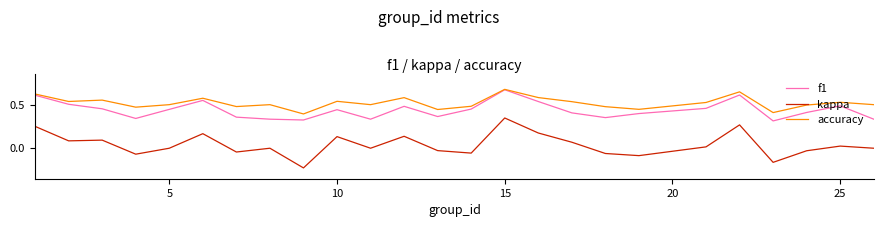

True or false: kappa and accuracy cross at least once.

False